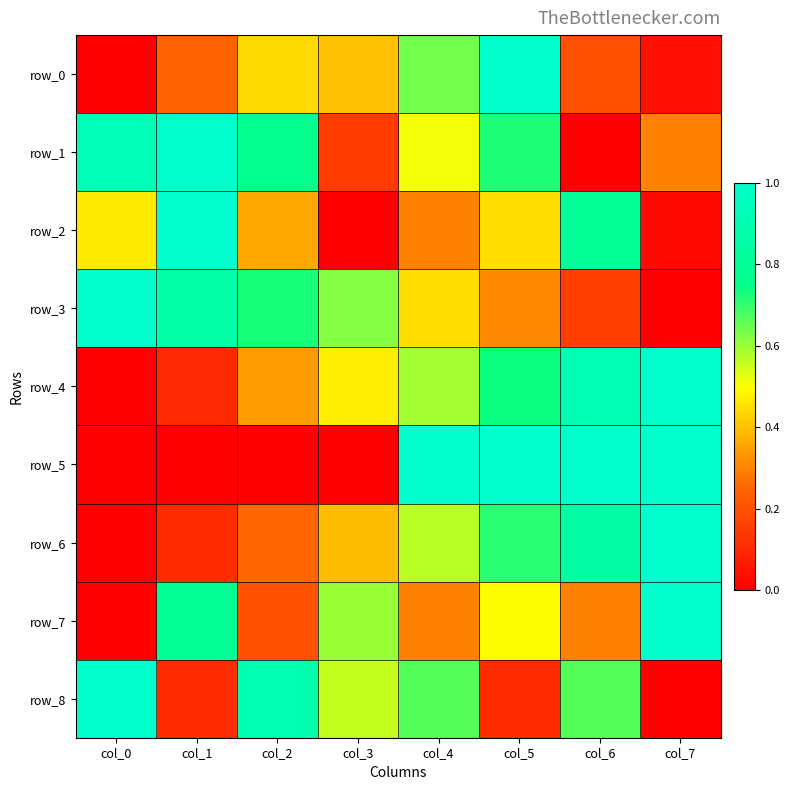

What is the difference between the row_1 values at col_2 and col_3?

0.6